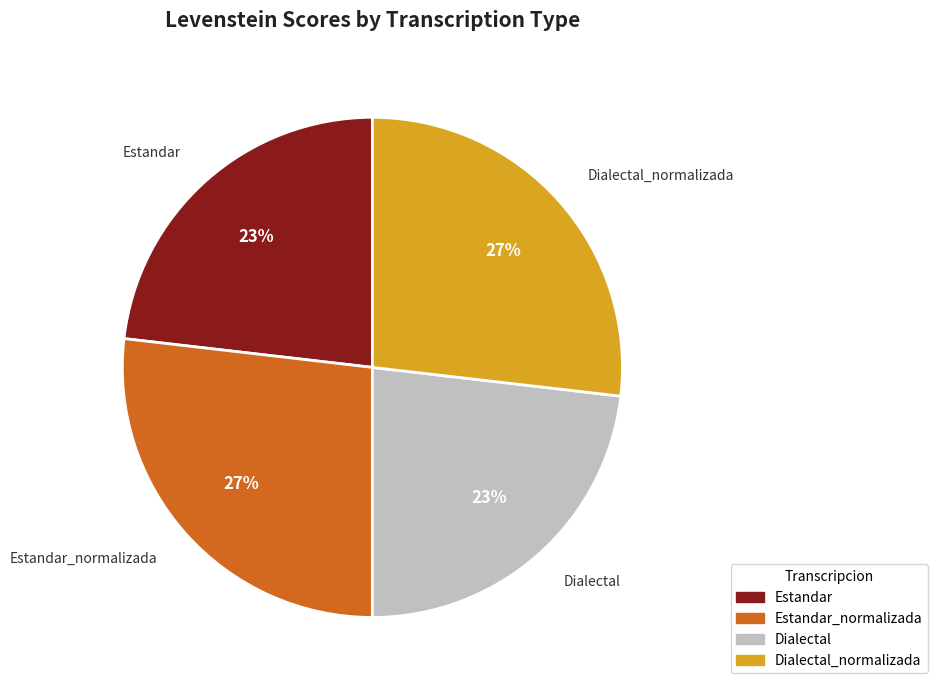

Combined, do Estandar and Dialectal account for over 50%?

No